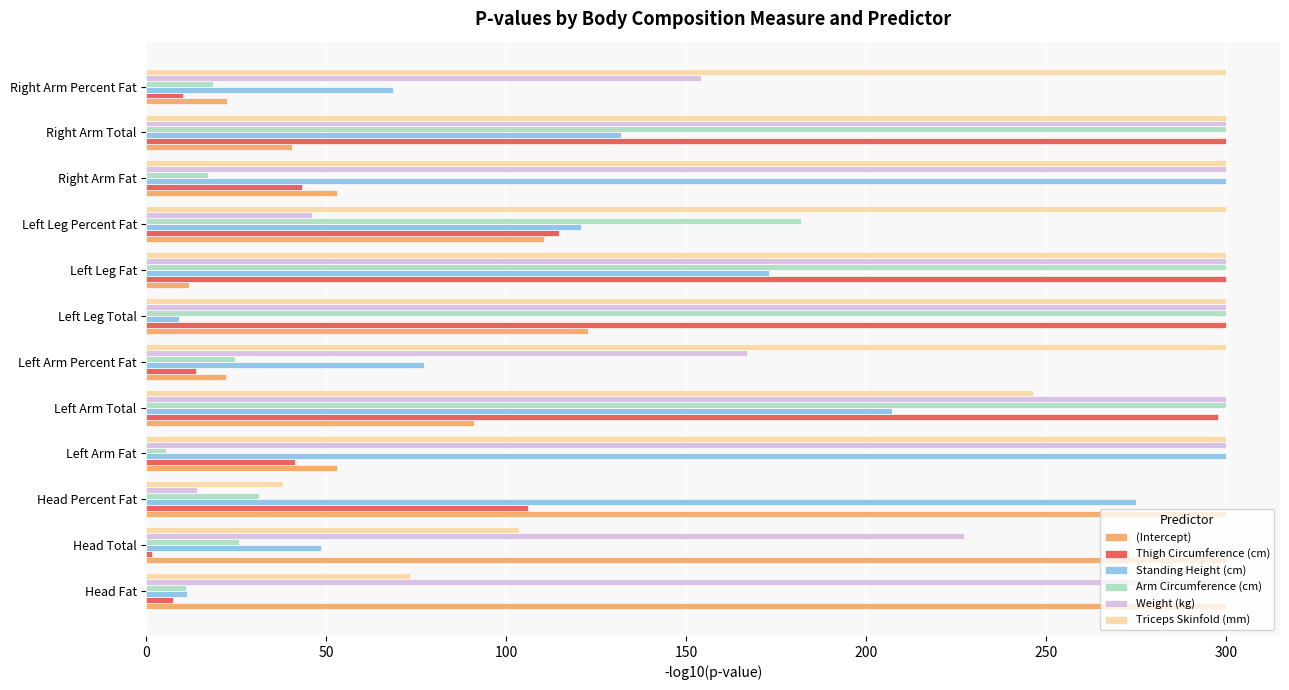

What is the difference between the maximum and minimum values in the Thigh Circumference (cm) series?

298.4